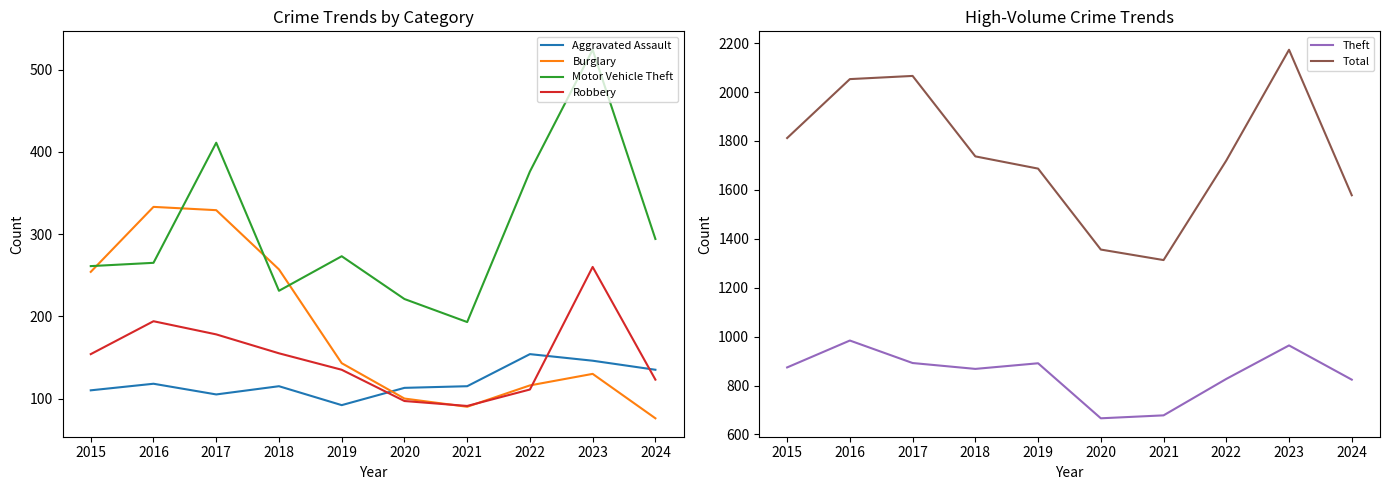

At which category does Motor Vehicle Theft reach its first local peak?

2017